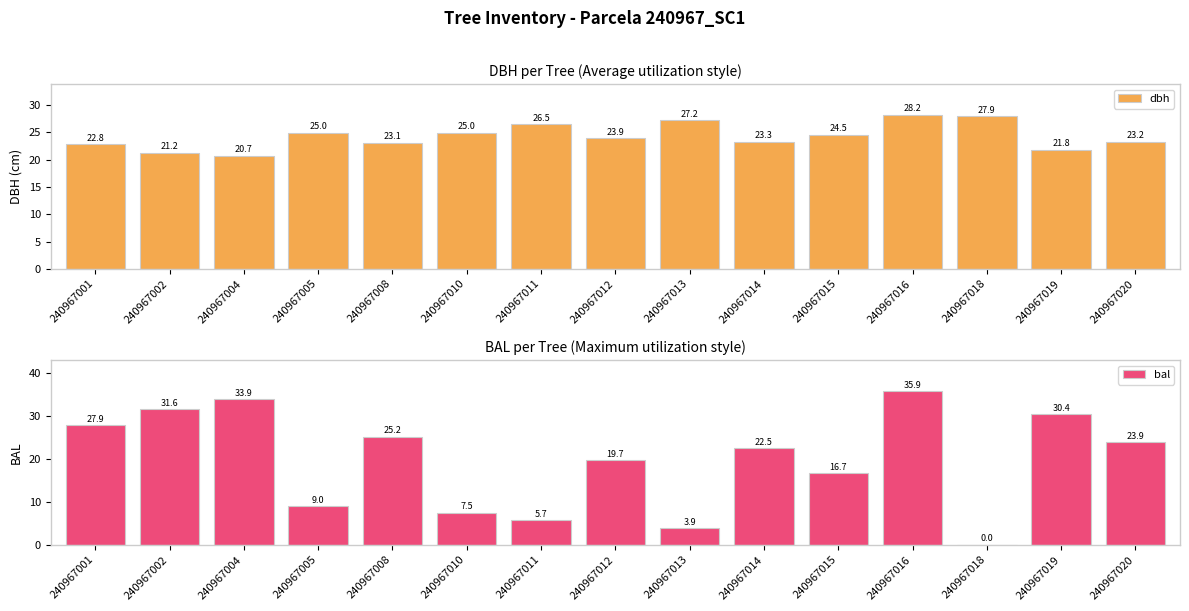

Is it true that bal equals 34.1 at 240967020?

False